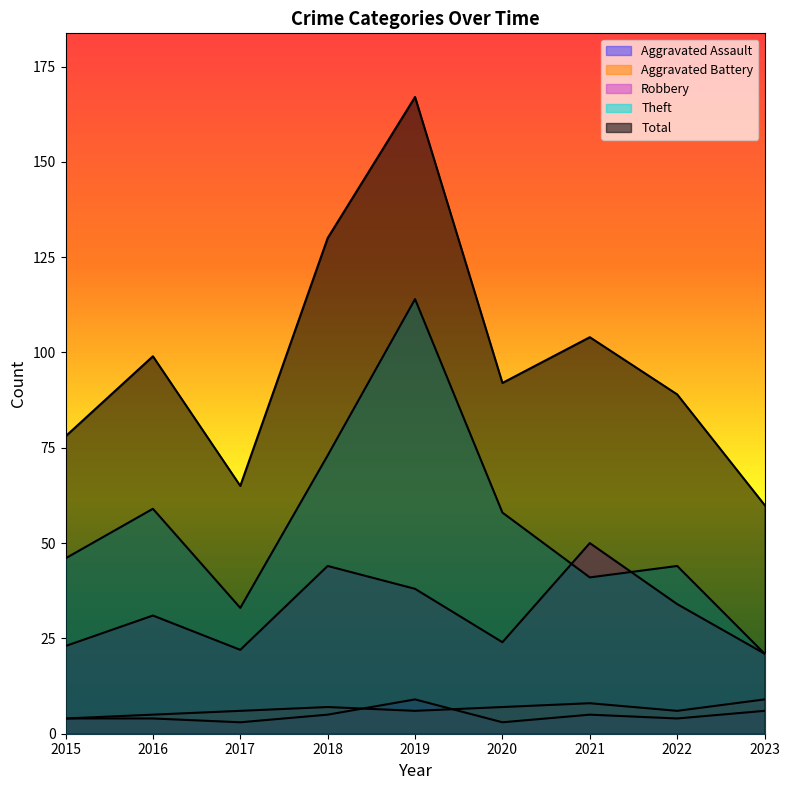

What is the maximum value for Aggravated Assault?

9